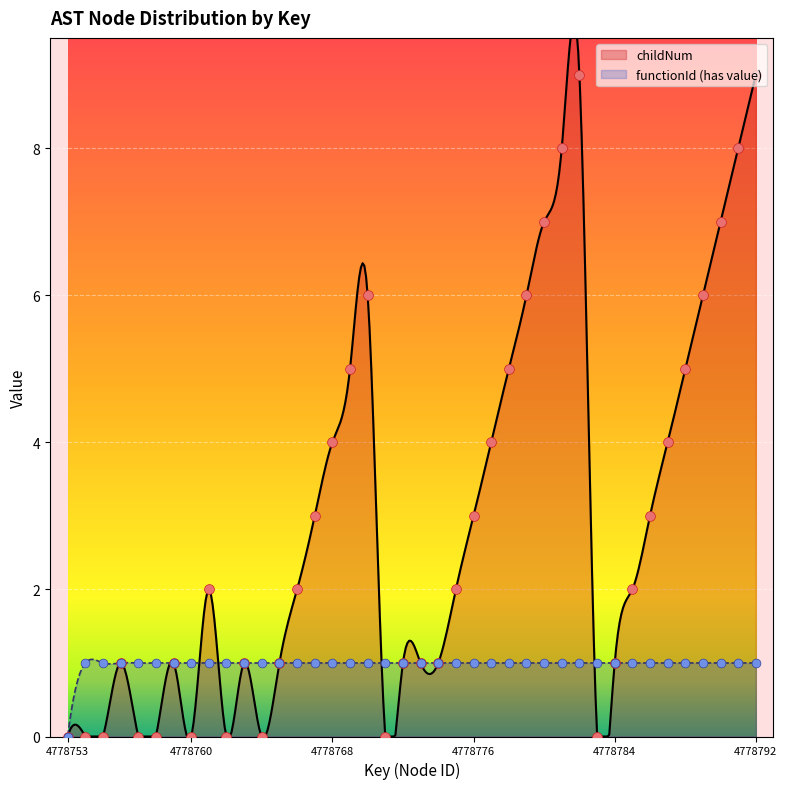

At how many categories does at least one series exceed 4?

12